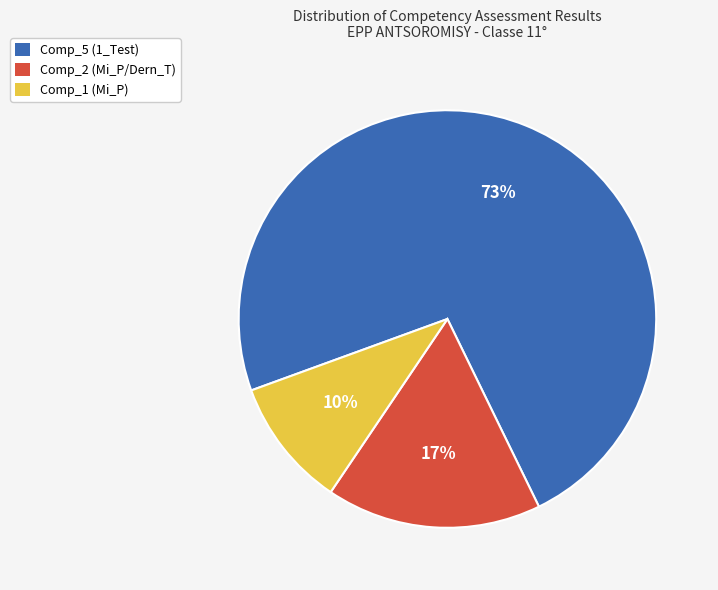

Between Comp_2 (Mi_P/Dern_T) and Comp_5 (1_Test), which is larger?

Comp_5 (1_Test)